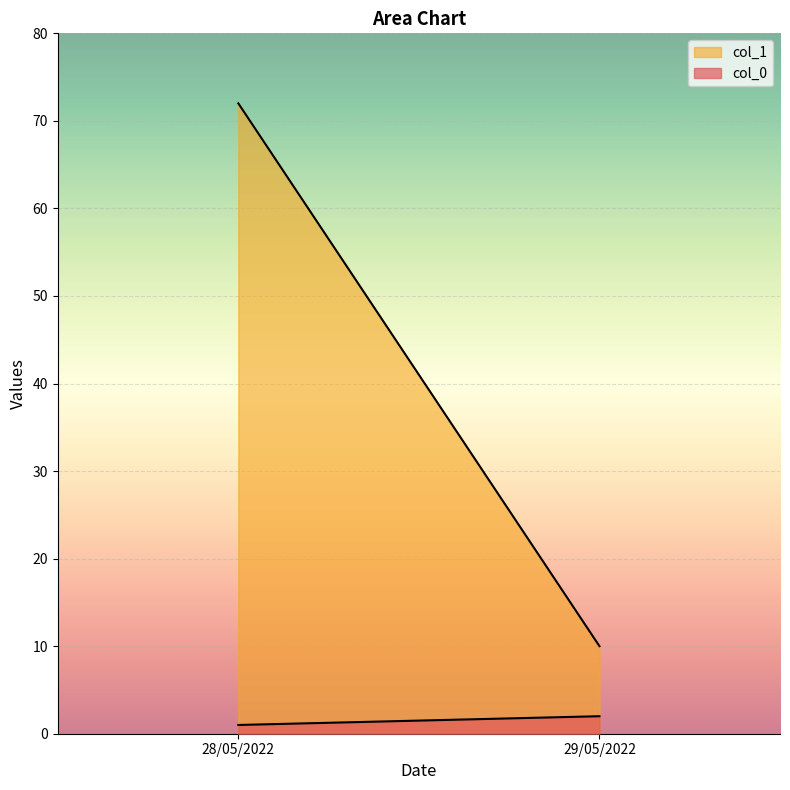

What are all the series names shown in the legend?

col_1, col_0